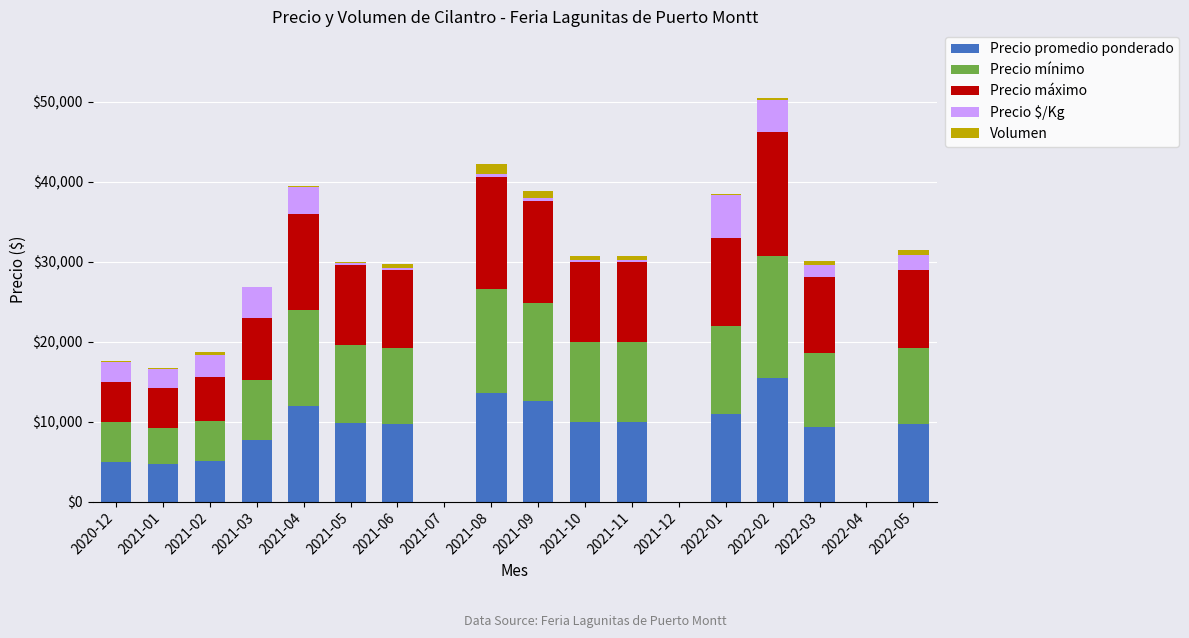

What is the total value across all series at 2021-03?

26883